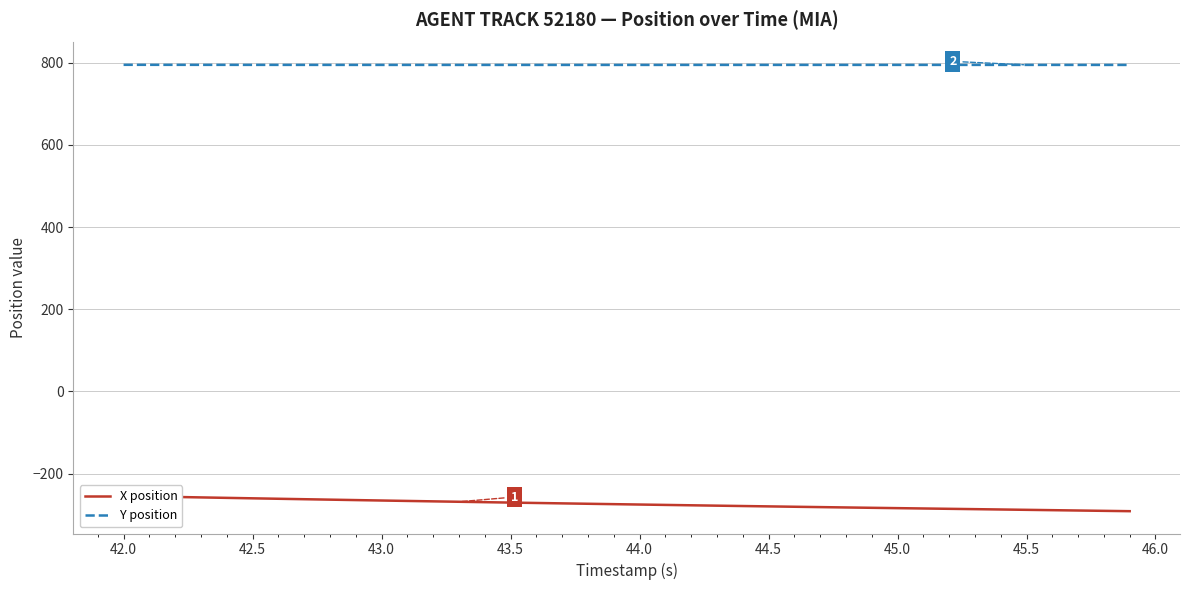

True or false: Y position and X position intersect in this chart.

False